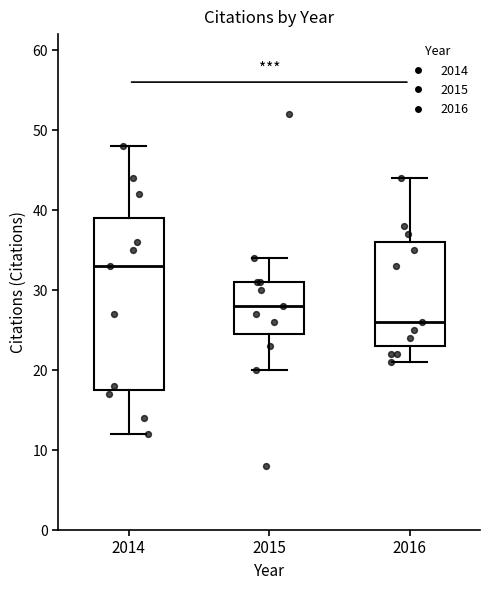

Where does the upper whisker of the box at x = 2016 end on the y-axis? The values are not printed on the chart, so give them approximately, as read against the axis.

44